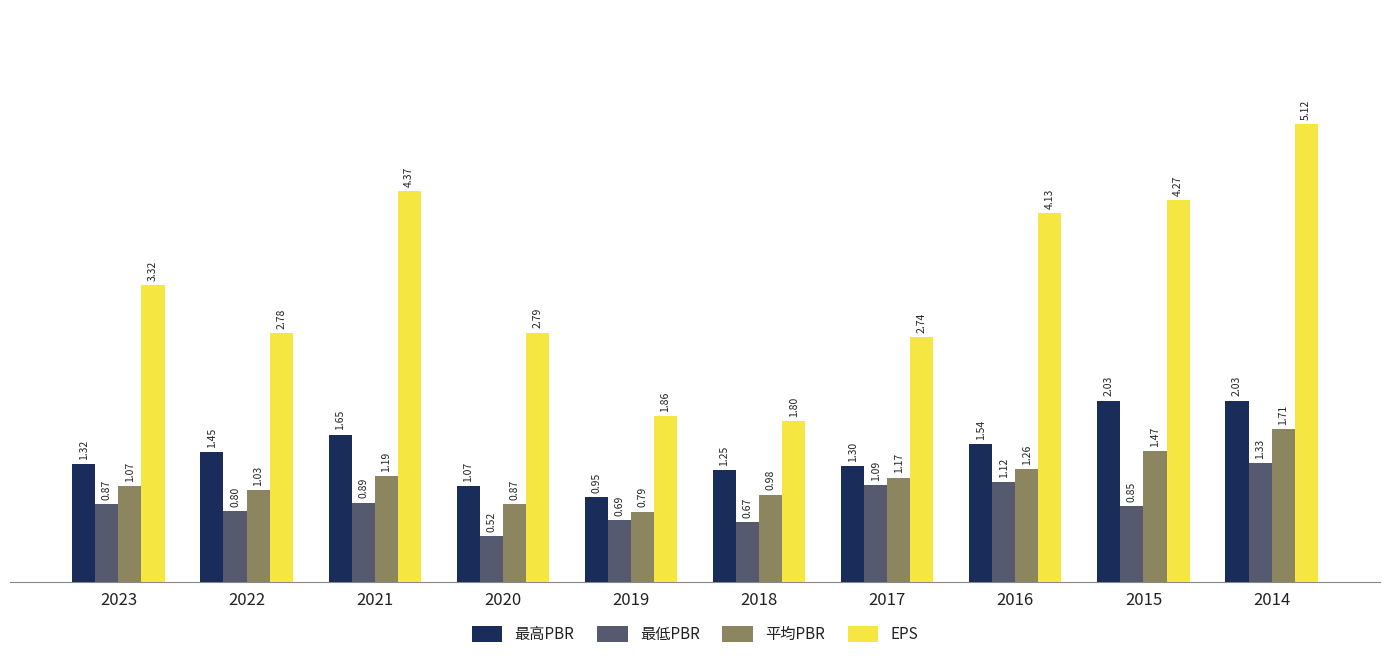

Which series has the widest spread of values?

EPS